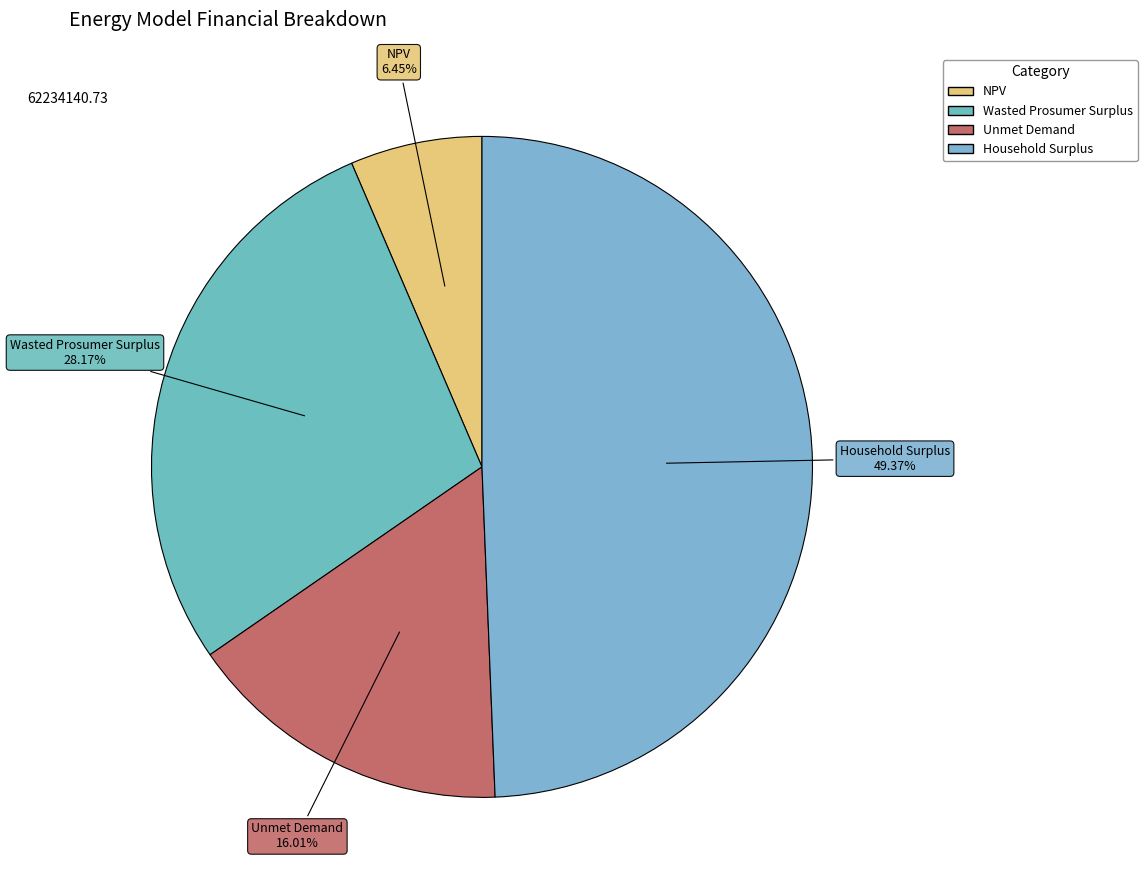

What percentage is the Wasted Prosumer Surplus slice, to the nearest percent?

28%